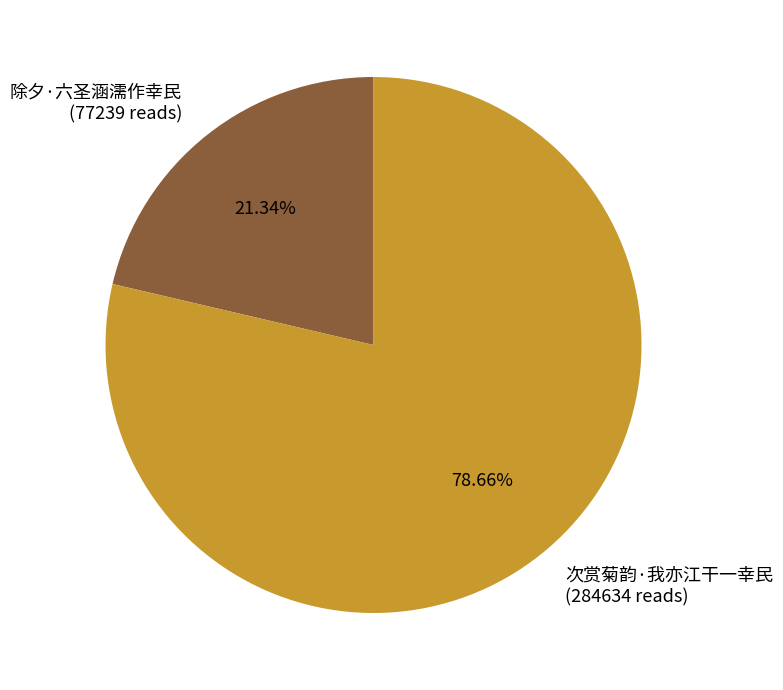

How many segments does this pie chart have?

2